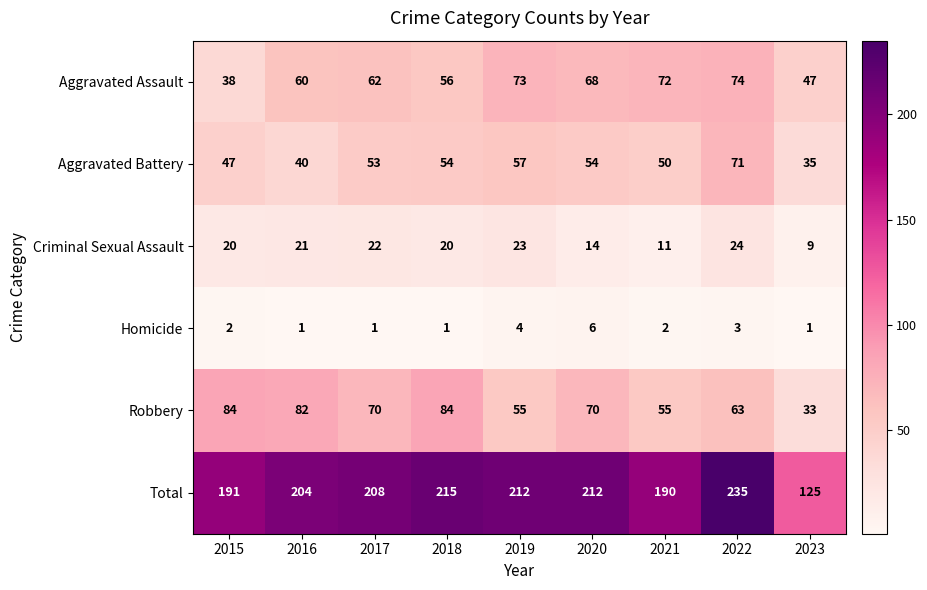

At how many categories does at least one series exceed 70?

9